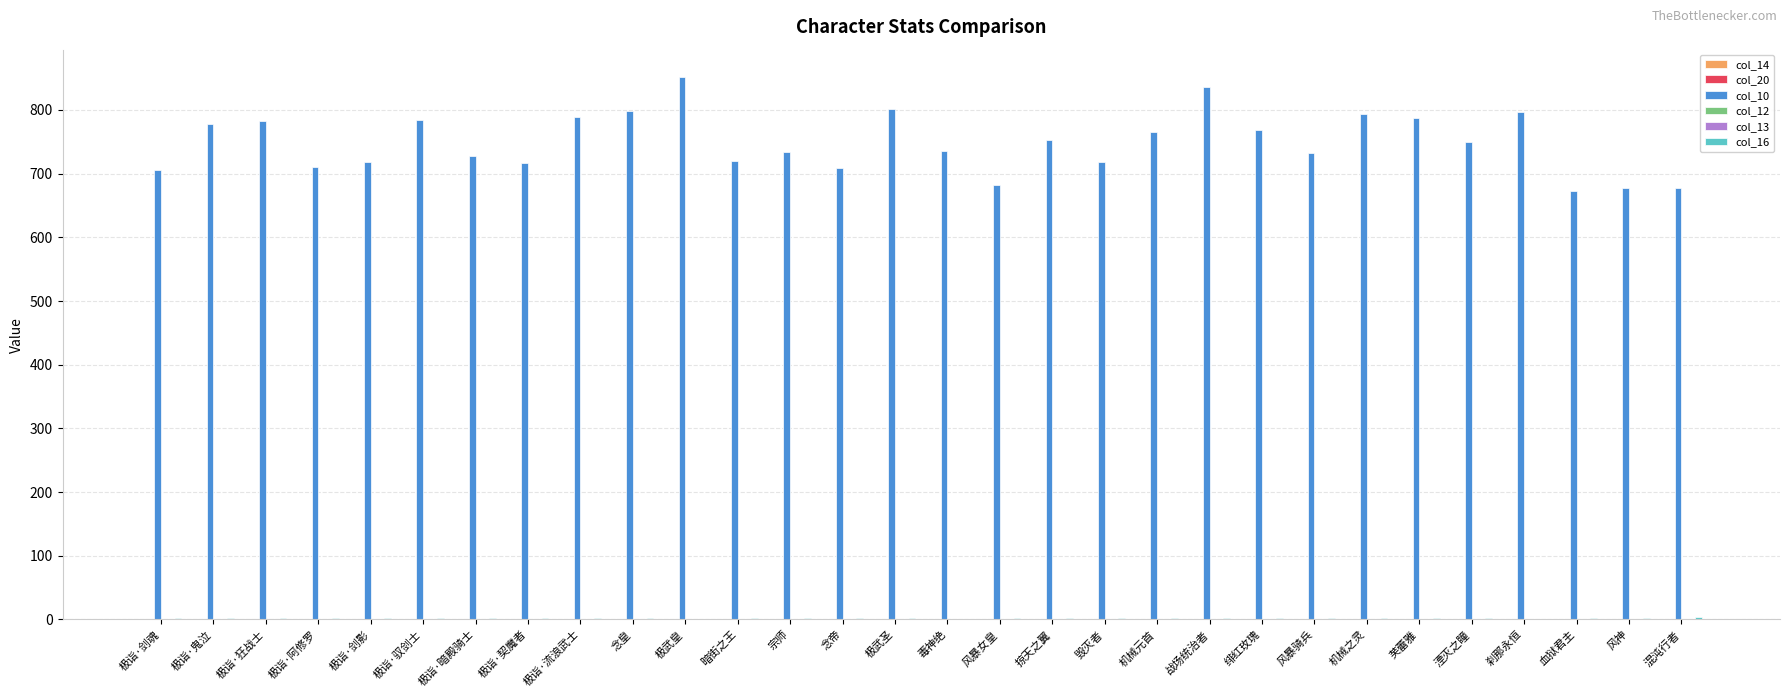

At which category does the chart reach its peak across all series?

极武皇